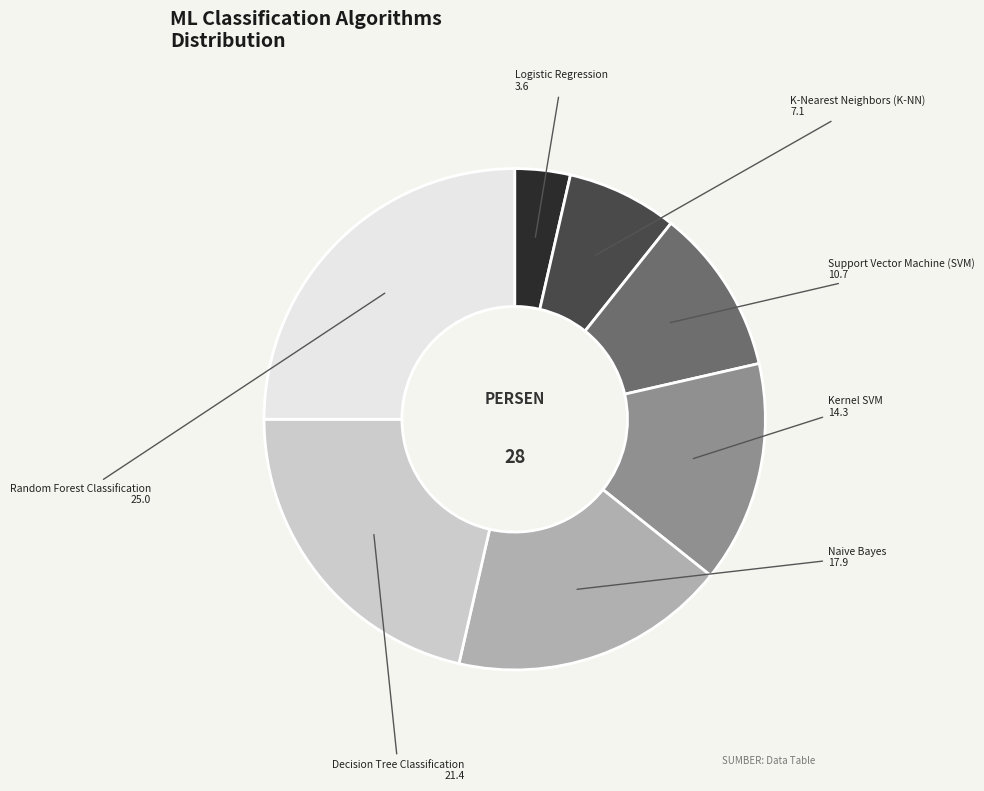

Rank the categories by value from lowest to highest.

Logistic Regression, K-Nearest Neighbors (K-NN), Support Vector Machine (SVM), Kernel SVM, Naive Bayes, Decision Tree Classification, Random Forest Classification